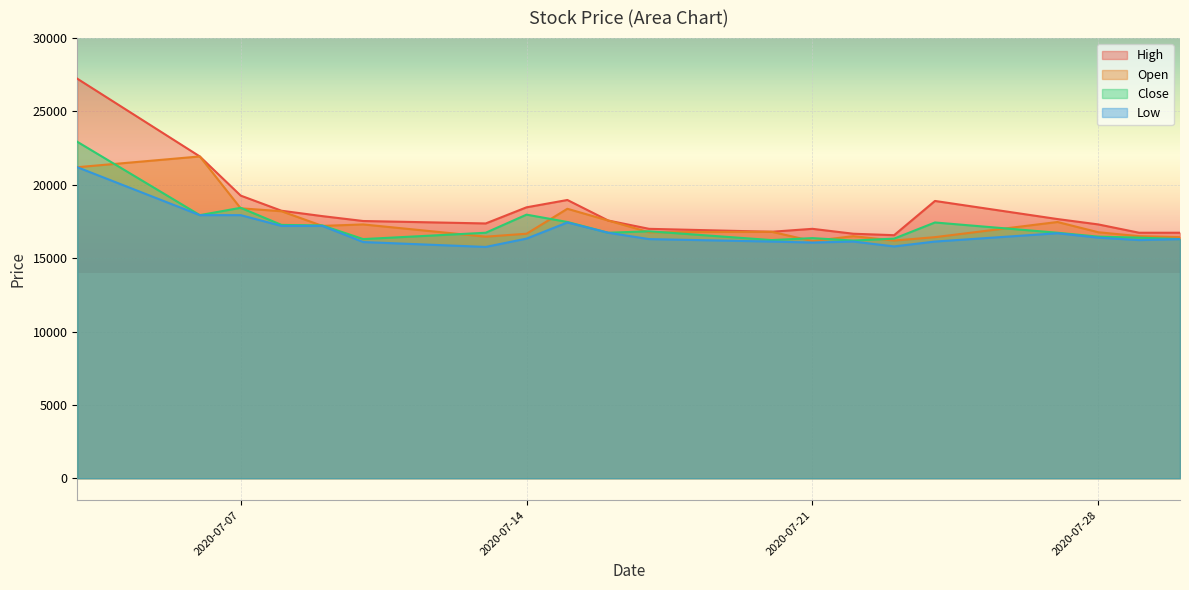

Reading left to right, transcribe all the data shown in this chart.

High: 27233	21933	19266	18233	17866	17533	17366	18466	18966	17566	17000	16800	17000	16666	16566	18900	17666	17300	16733	16733
Open: 21200	21933	18400	18199	17200	17300	16466	16666	18366	17566	16766	16800	16166	16500	16200	16433	17466	16766	16500	16433
Close: 22933	17933	18433	17267	17233	16300	16733	17967	17467	16733	16833	16233	16367	16200	16333	17433	16733	16467	16400	16300
Low: 21200	17933	17933	17199	17200	16100	15766	16333	17433	16733	16300	16133	16066	16133	15800	16133	16700	16399	16233	16300